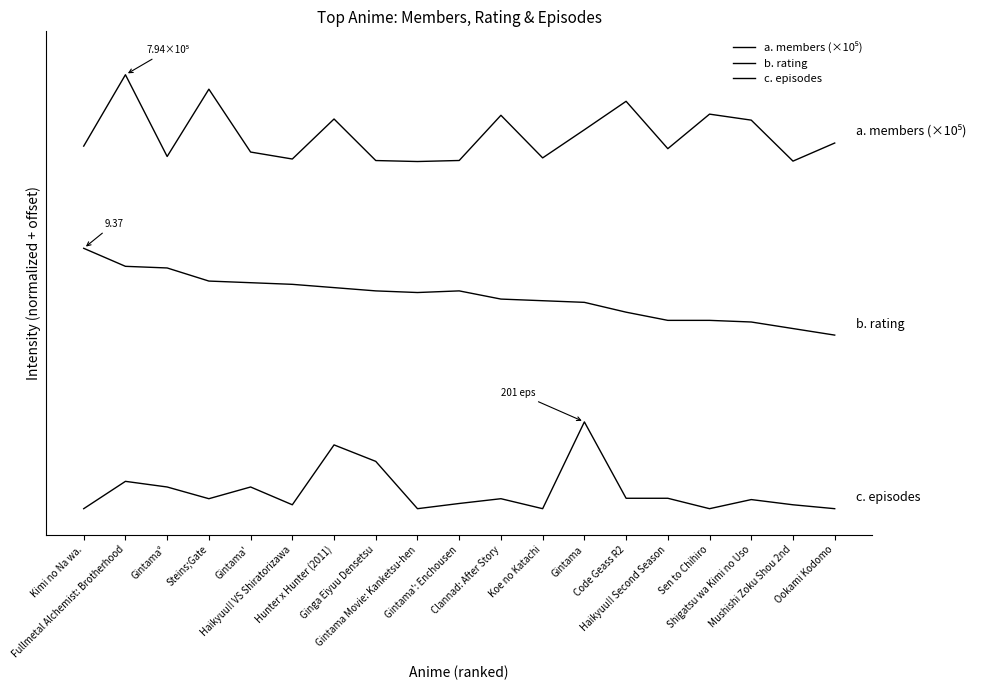

At how many categories does at least one series exceed 2?

19